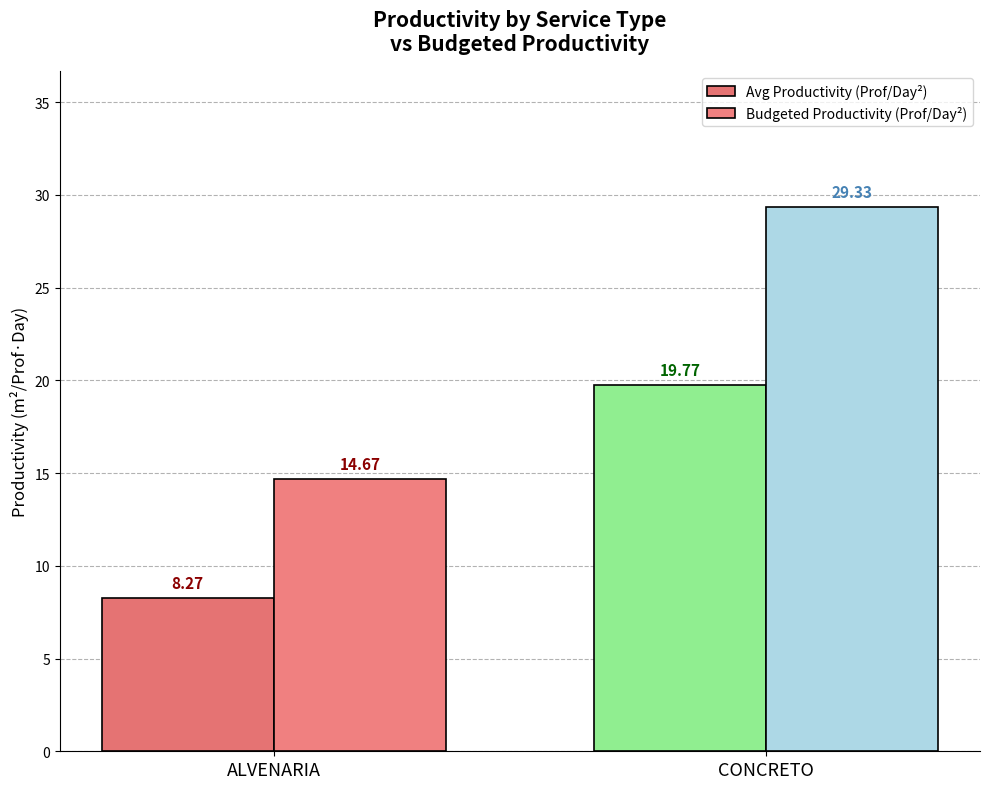

At which label does Budgeted Productivity (Prof/Day²) reach its peak?

CONCRETO